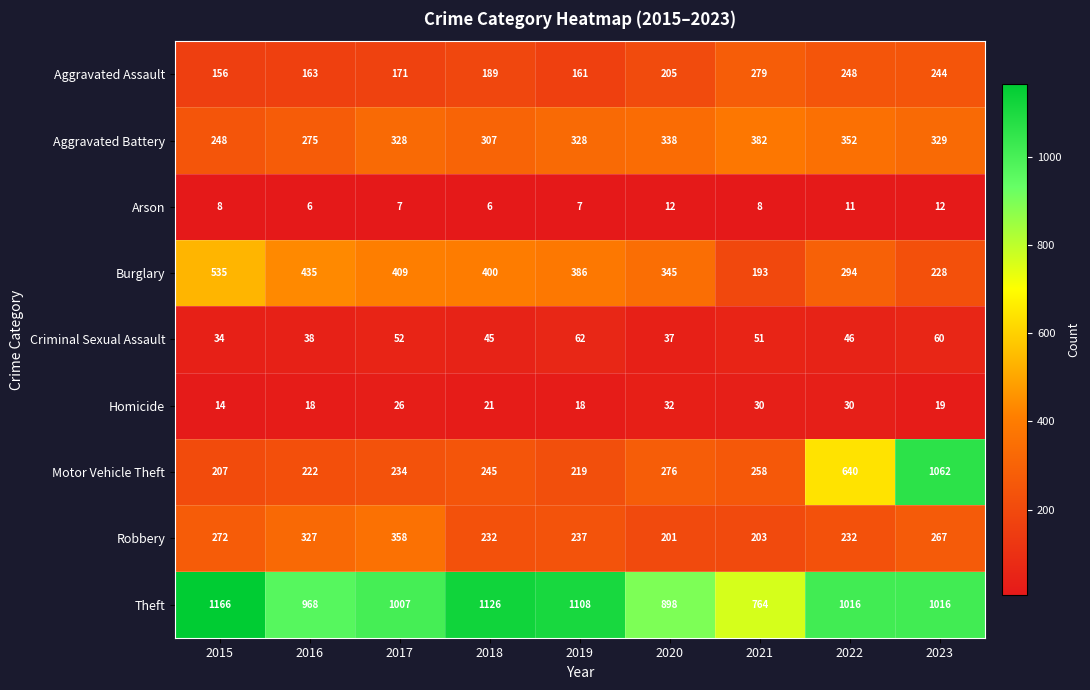

What is the total value across all series at 2015?

2640